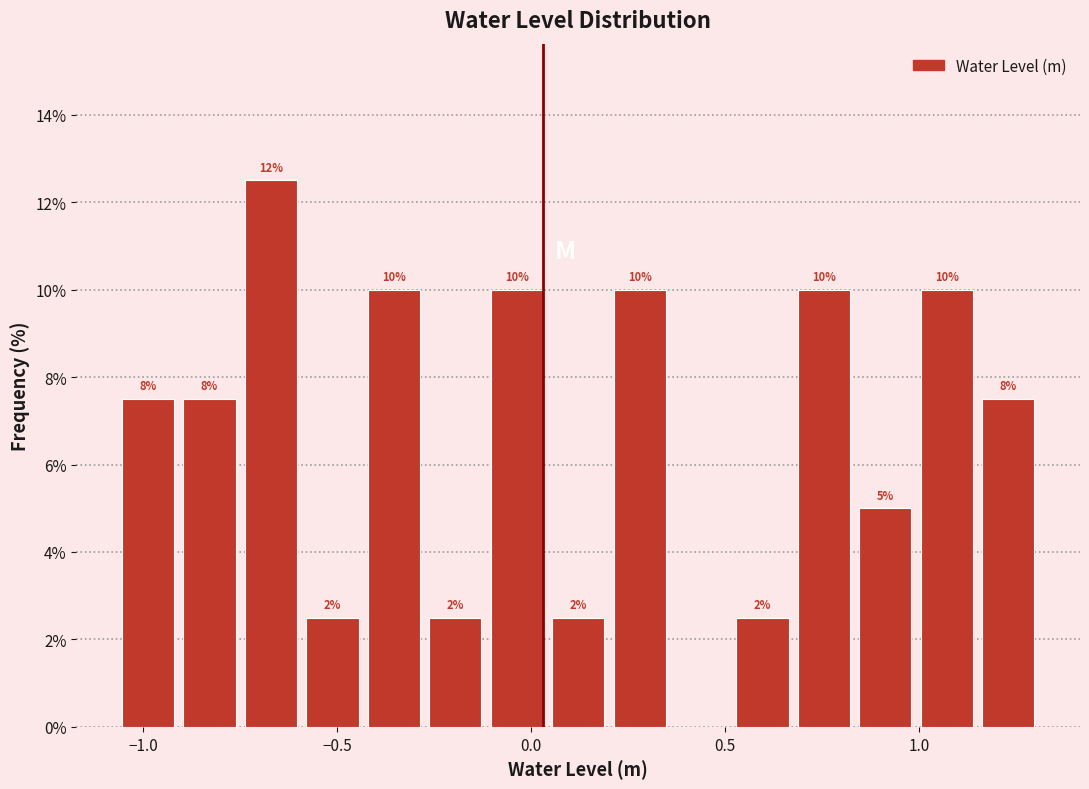

Around what value on the x-axis is the tallest bar? Give the approximate position of its centre, as read against the axis.

-0.65